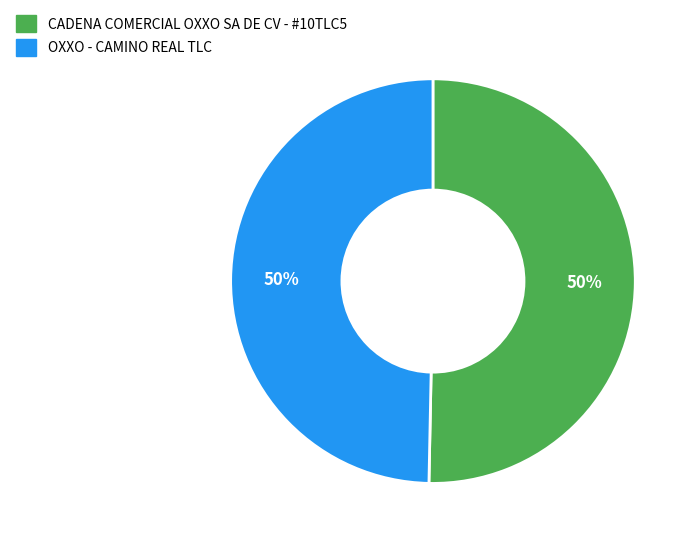

Count the number of slices in the pie.

2